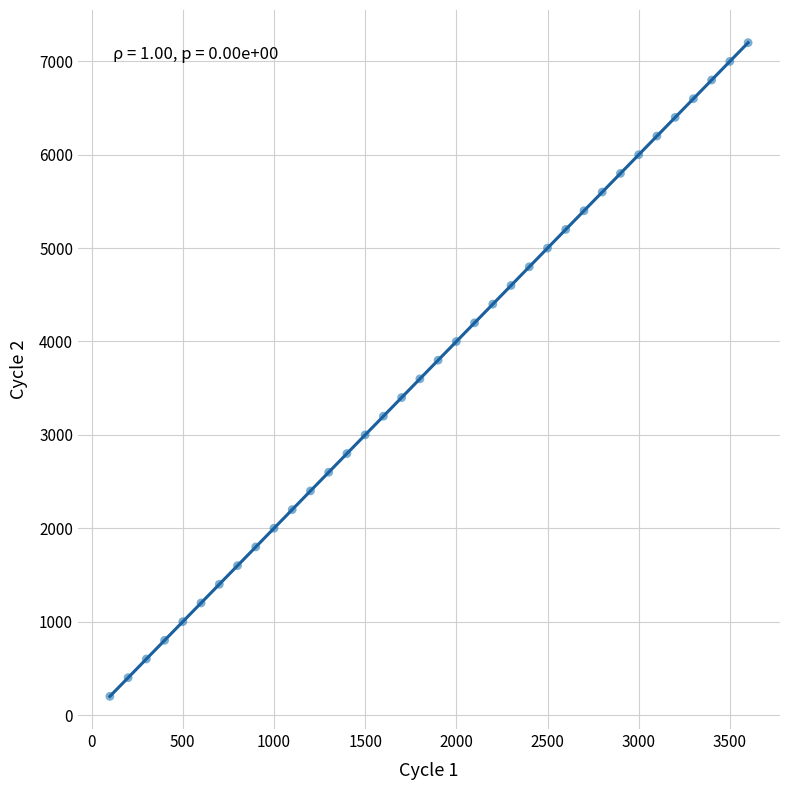

What is the range of X values (max minus min)?

3500